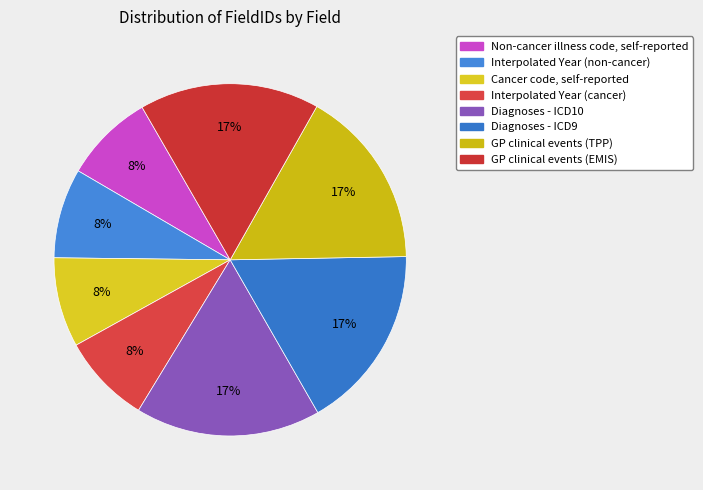

Is there any slice that represents more than half of the pie?

No